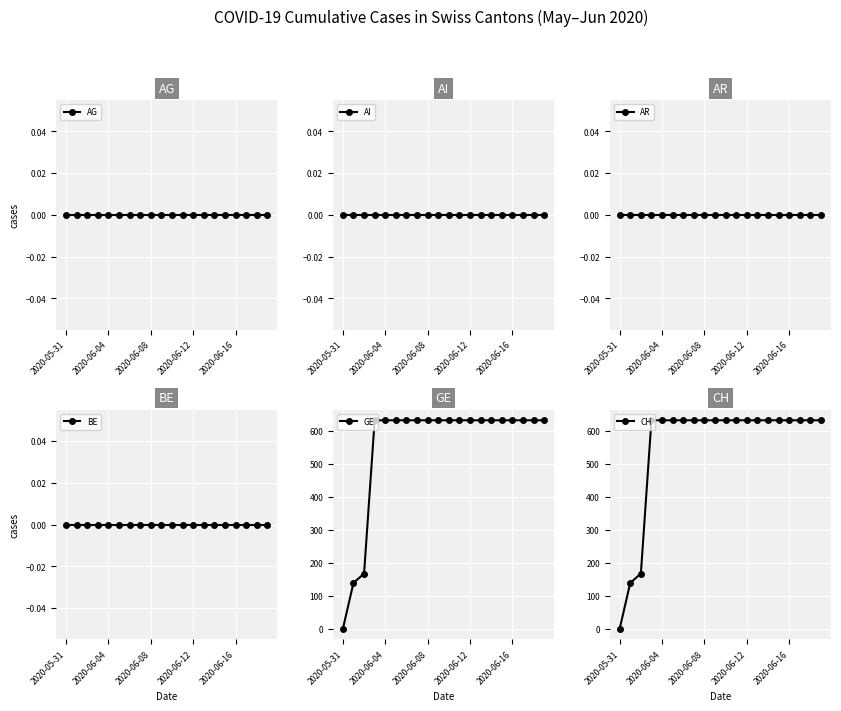

At how many categories does at least one series exceed 427?

17